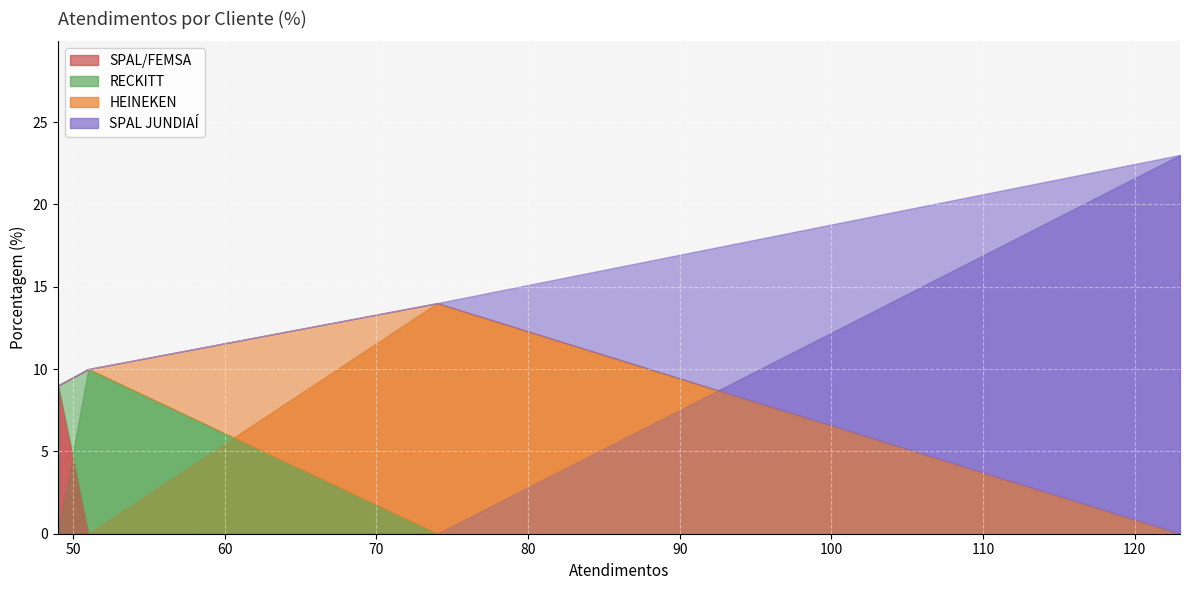

True or false: the data has more than 1 interior local peaks.

False